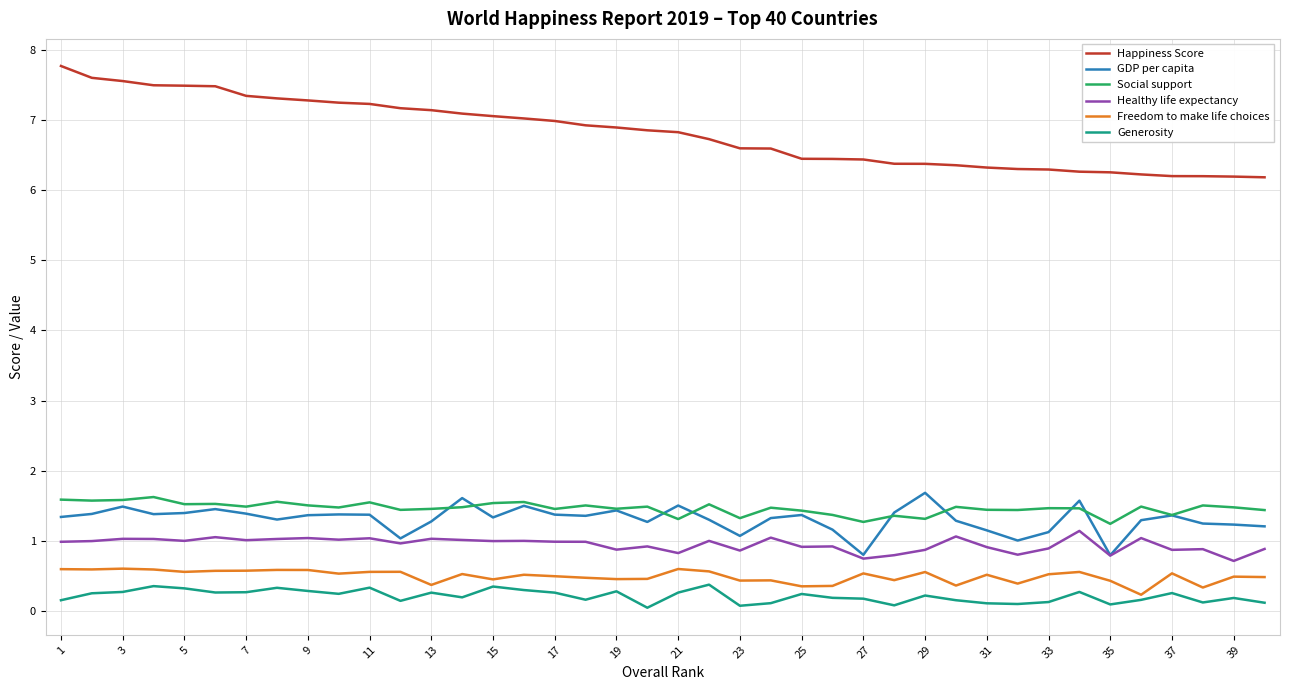

What is the maximum value shown in the chart?

7.8